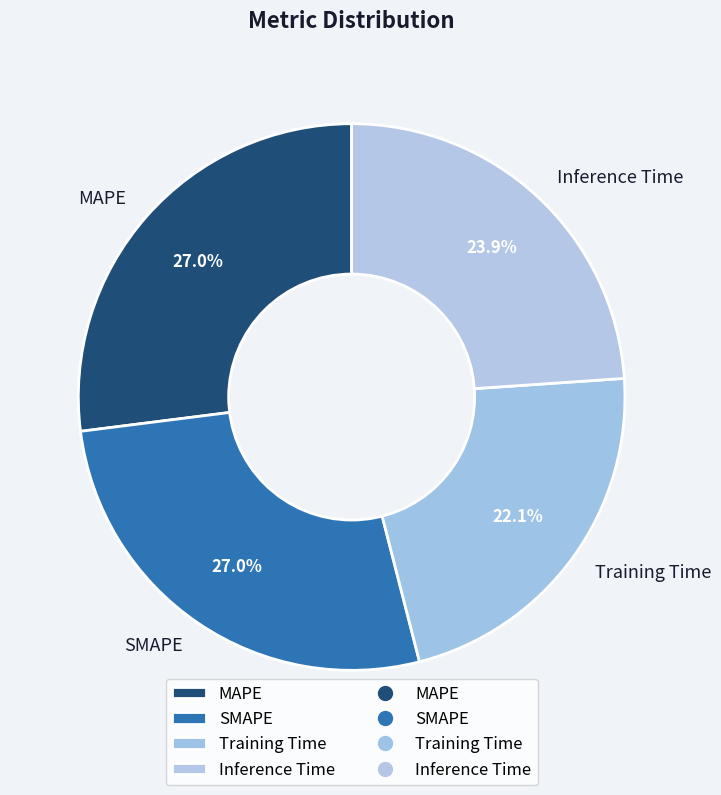

Which has a higher value, Training Time or Inference Time?

Inference Time